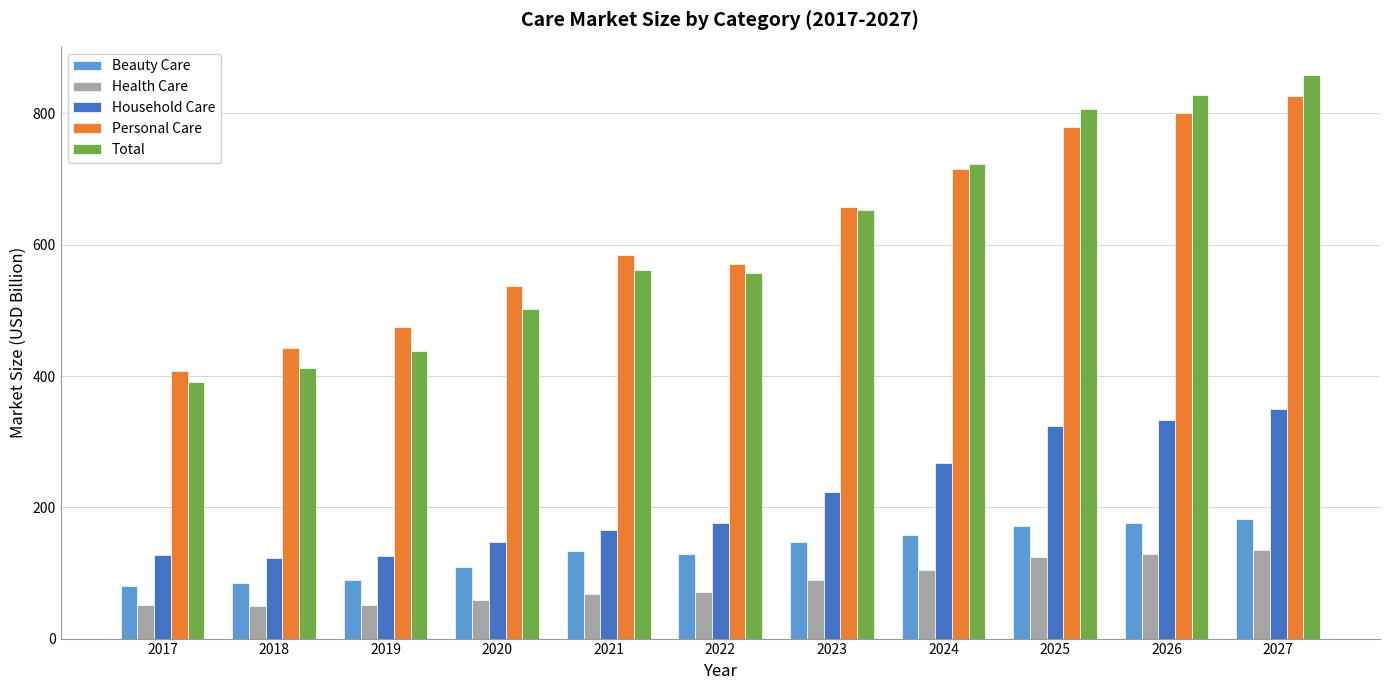

What is the sum of the Household Care values at 2025 and 2020?

470.6